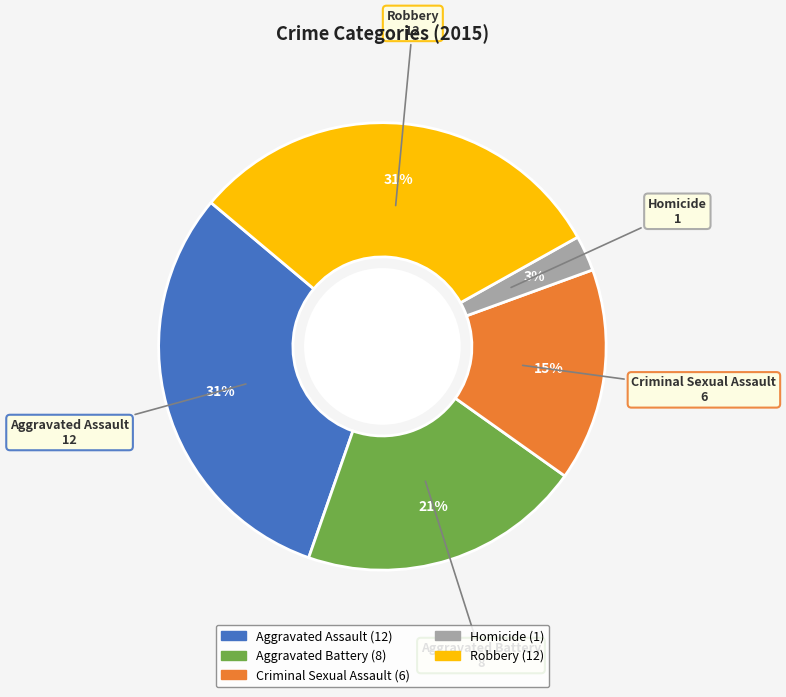

Is there a majority slice in this chart?

No